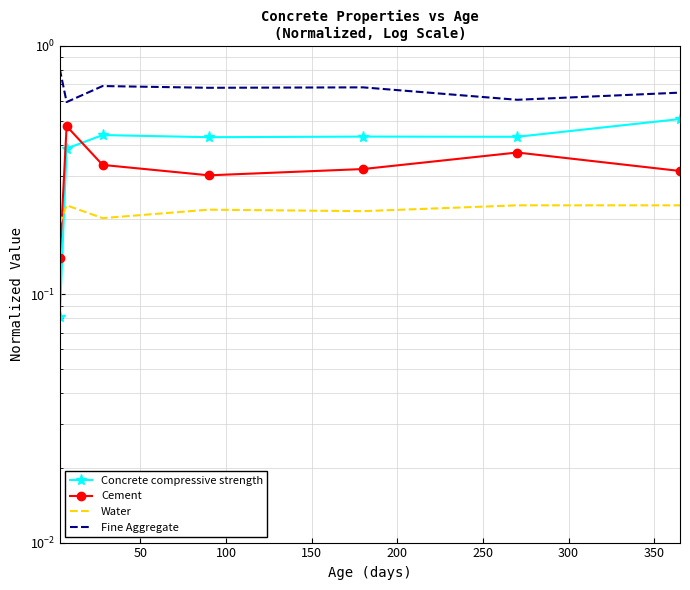

Is it true that Concrete compressive strength equals 0.4 at 50?

True